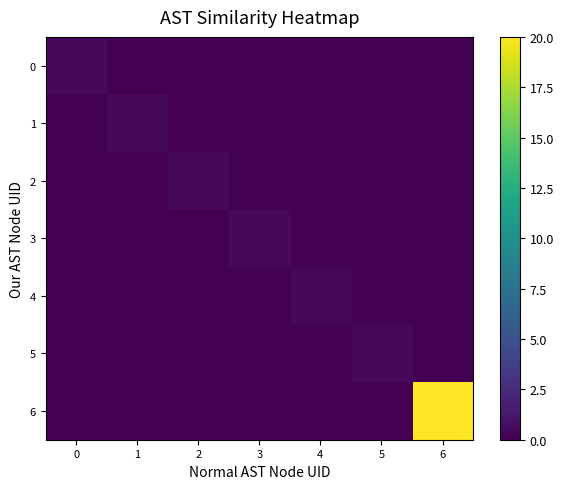

Reading right to left, what are all the values shown in this chart?

0: 6=0.0	5=0.0	4=0.0	3=0.0	2=0.0	1=0.0	0=0.4
1: 6=0.0	5=0.0	4=0.0	3=0.0	2=0.0	1=0.4	0=0.0
2: 6=0.0	5=0.0	4=0.0	3=0.0	2=0.4	1=0.0	0=0.0
3: 6=0.0	5=0.0	4=0.0	3=0.4	2=0.0	1=0.0	0=0.0
4: 6=0.0	5=0.0	4=0.4	3=0.0	2=0.0	1=0.0	0=0.0
5: 6=0.0	5=0.4	4=0.0	3=0.0	2=0.0	1=0.0	0=0.0
6: 6=20.0	5=0.0	4=0.0	3=0.0	2=0.0	1=0.0	0=0.0